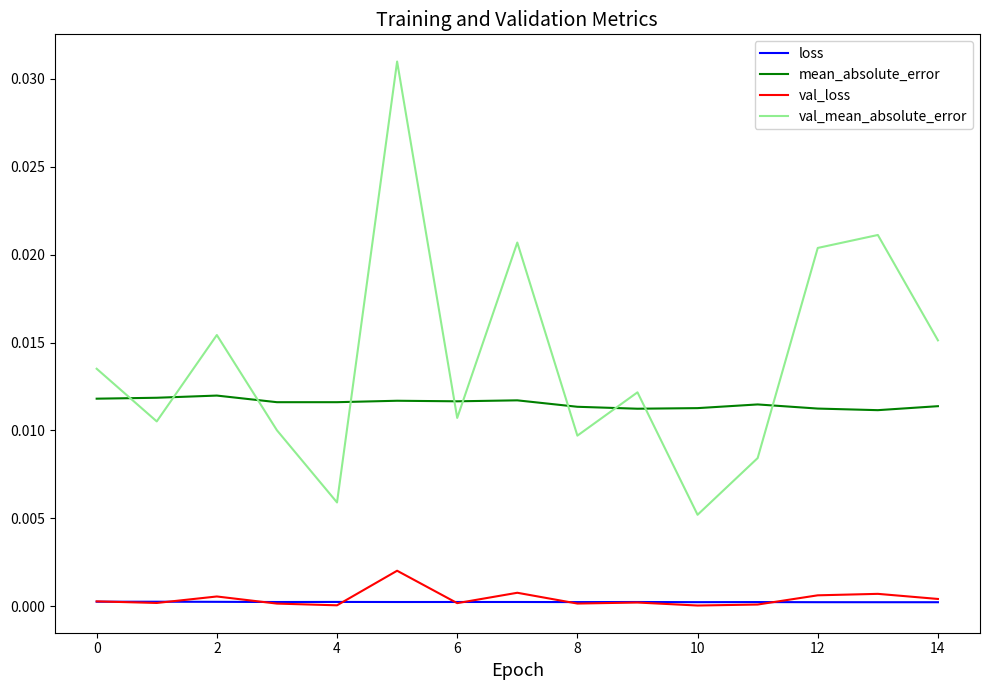

Which series has the widest spread of values?

val_mean_absolute_error